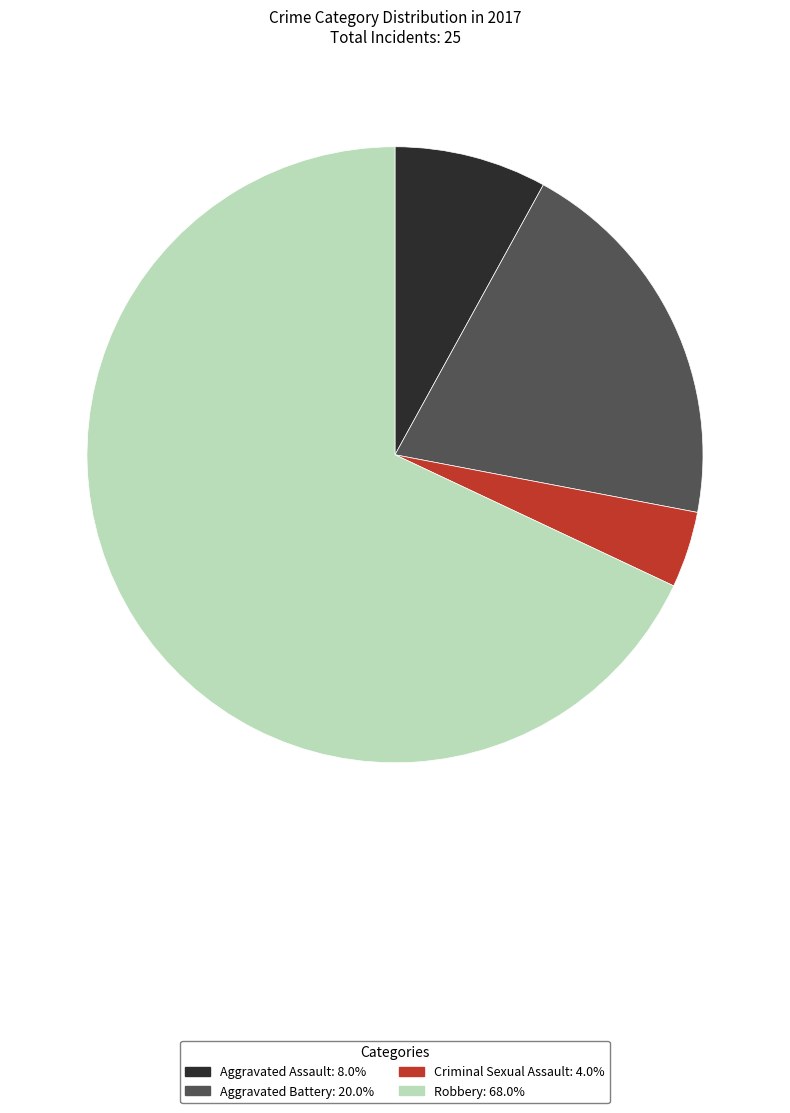

Which category has the smallest portion of the pie?

Criminal Sexual Assault